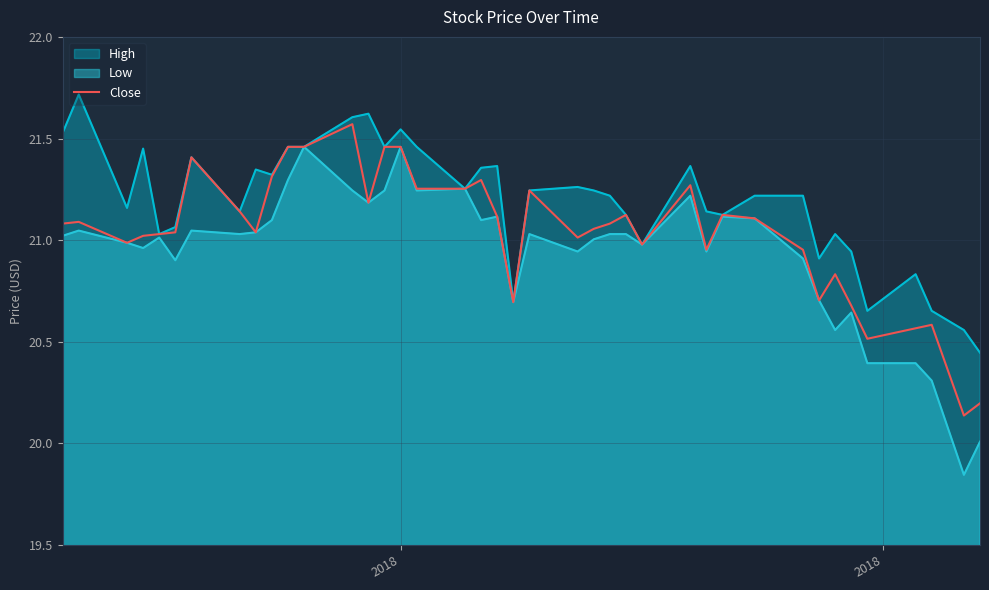

List the series in order of their overall mean, highest first.

High, Close, Low